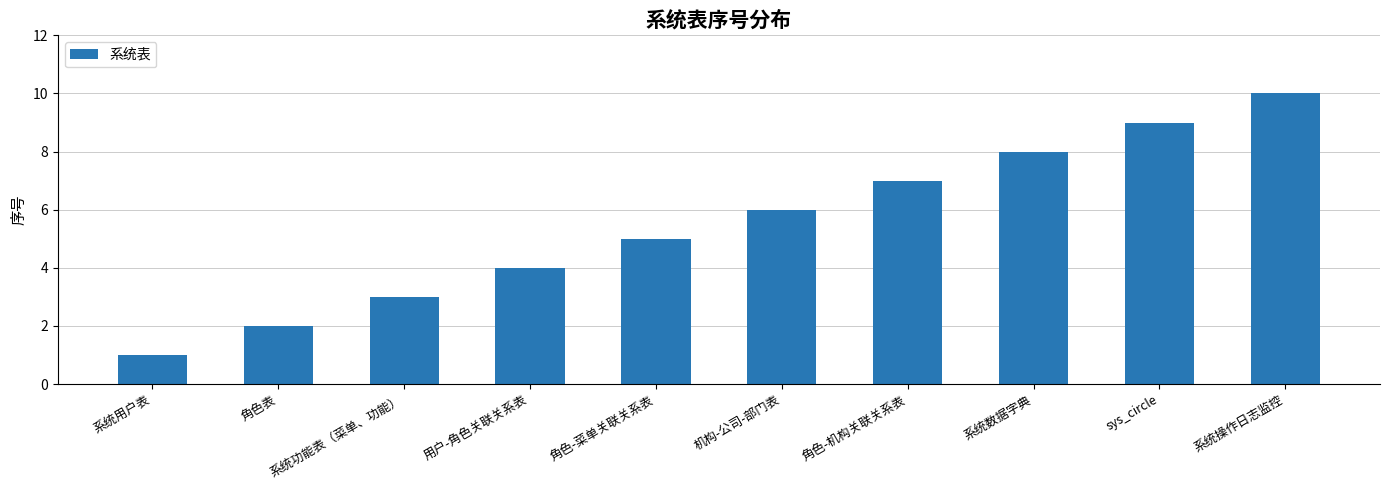

How many values are between 3 and 8?

6